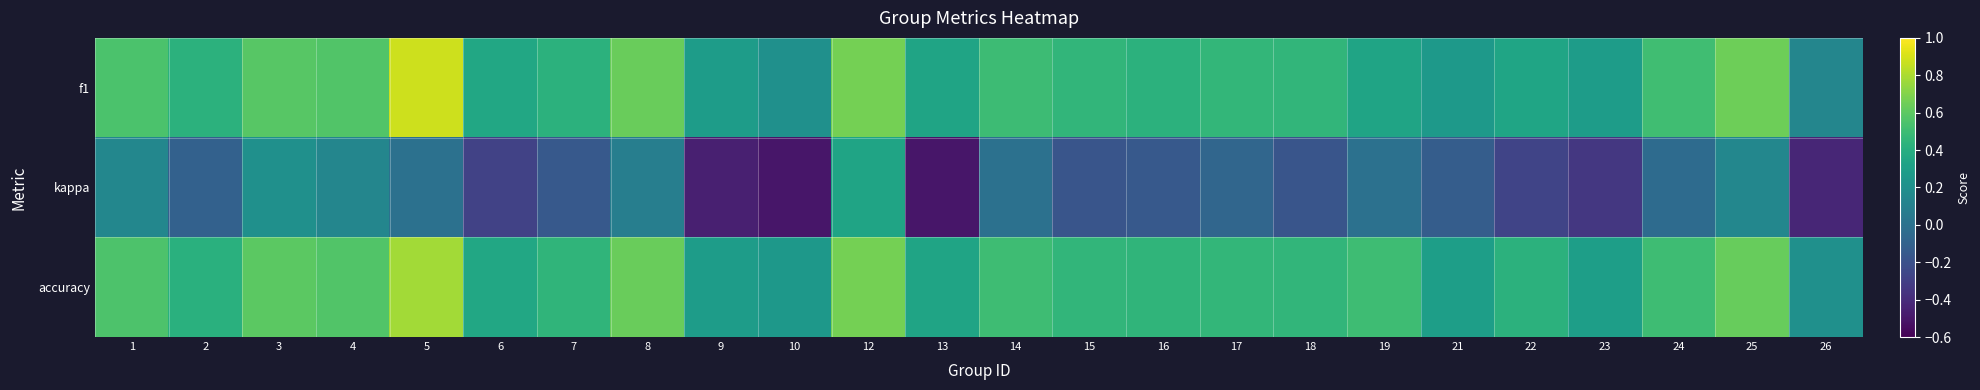

Between 17 and 15, which is larger?

17